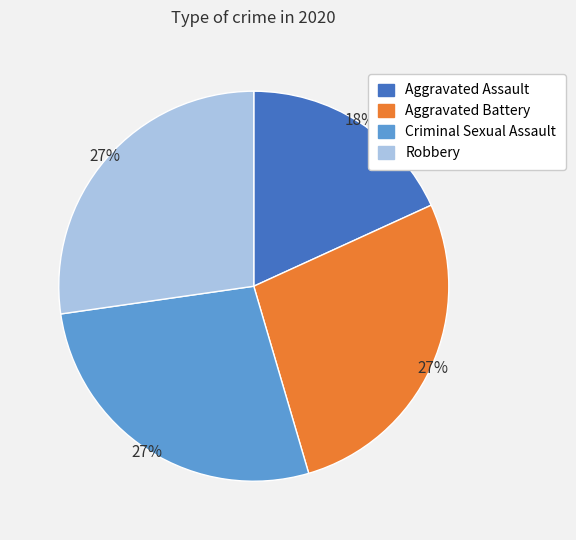

Combined, do Robbery and Aggravated Assault account for over 50%?

No